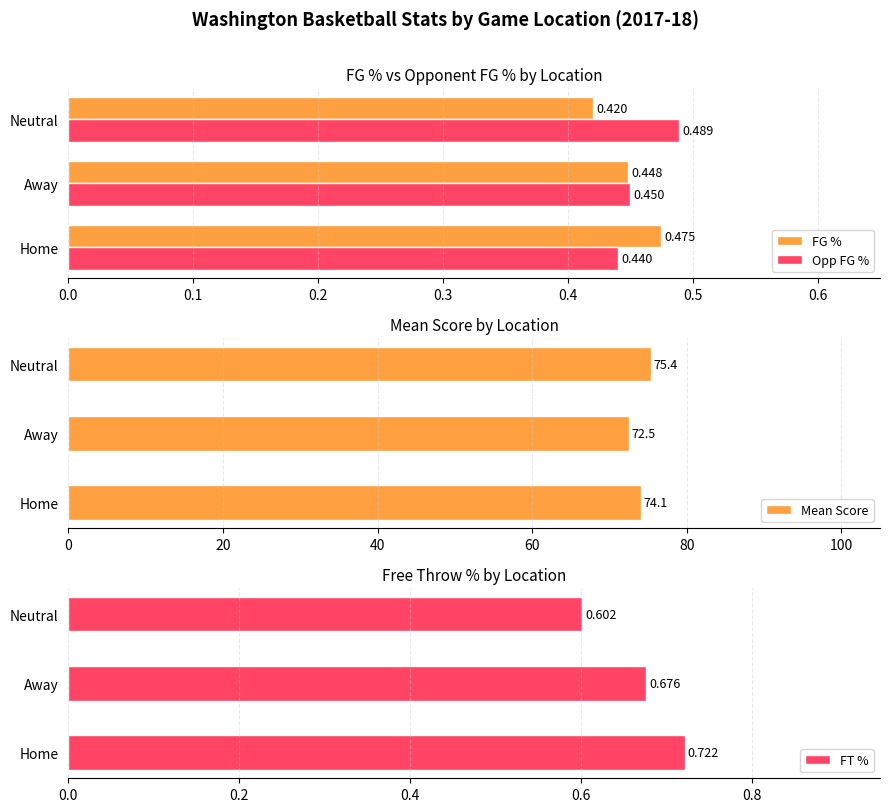

Which series has the largest range (max minus min)?

Mean Score